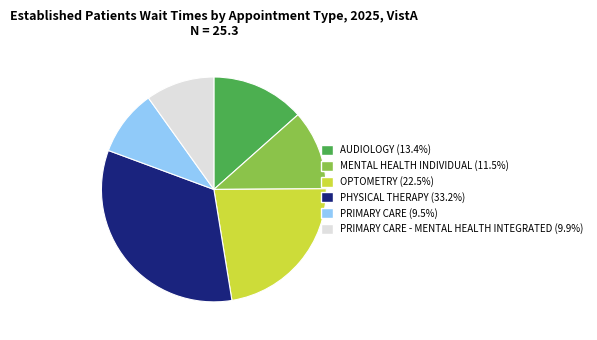

Is there a majority slice in this chart?

No